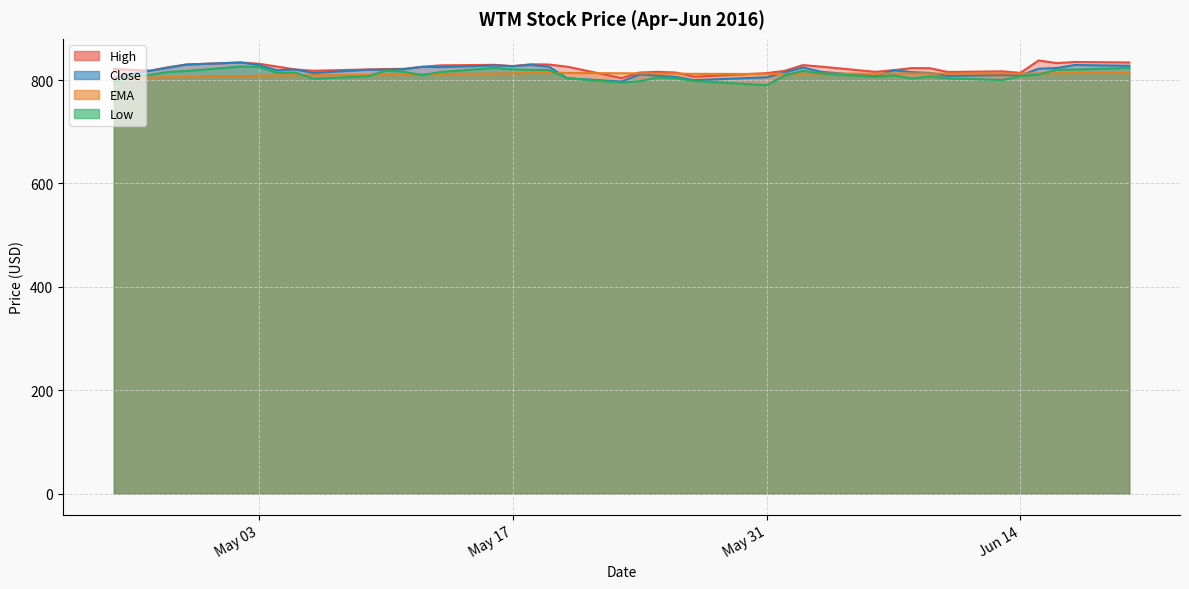

Is the value of low at 2016-06-13 greater than the value of high at 2016-05-23?

No